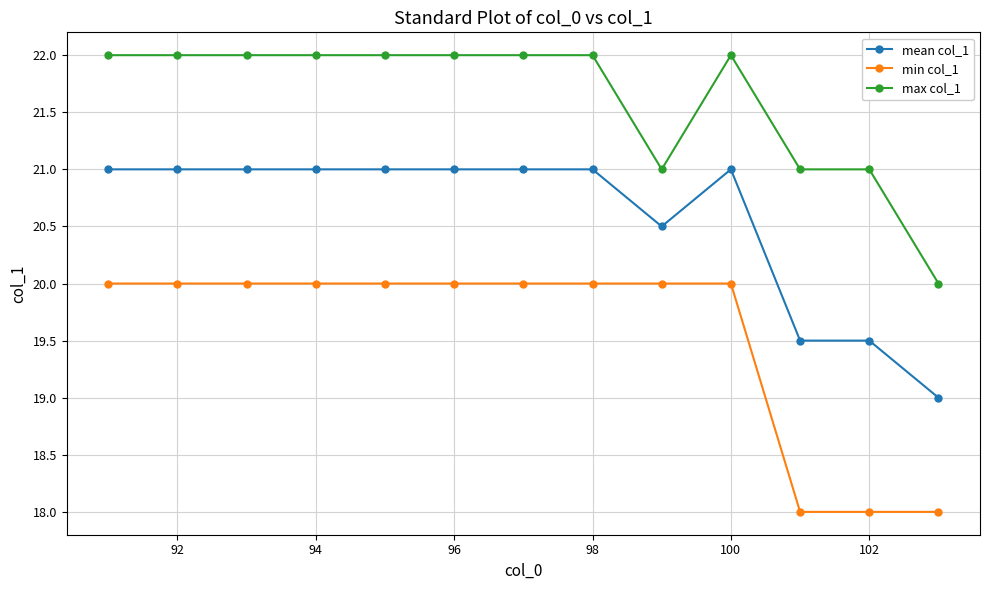

True or false: mean col_1 and max col_1 cross at least once.

False